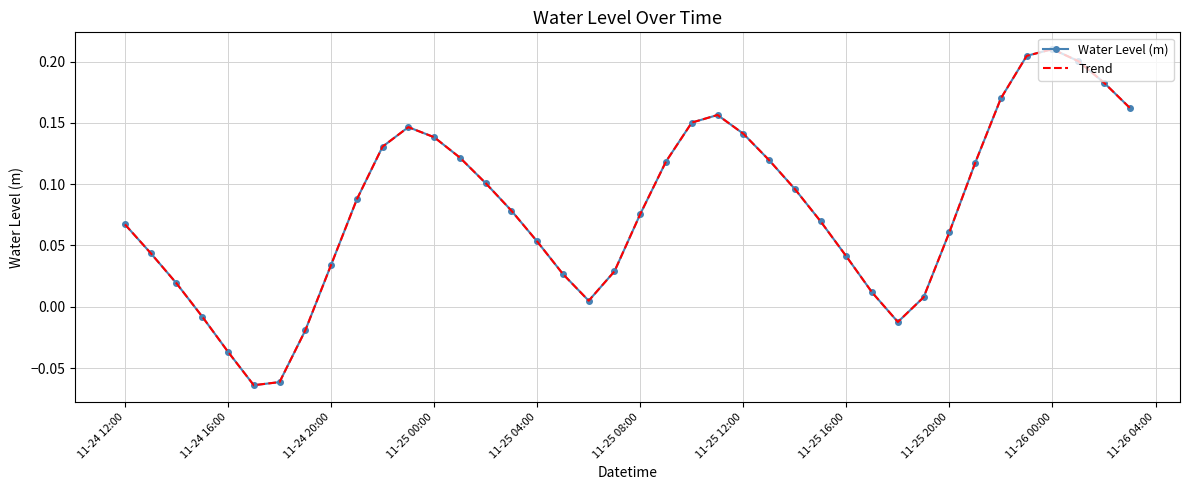

Rank the series by their maximum value, from highest to lowest.

Water Level (m), Trend